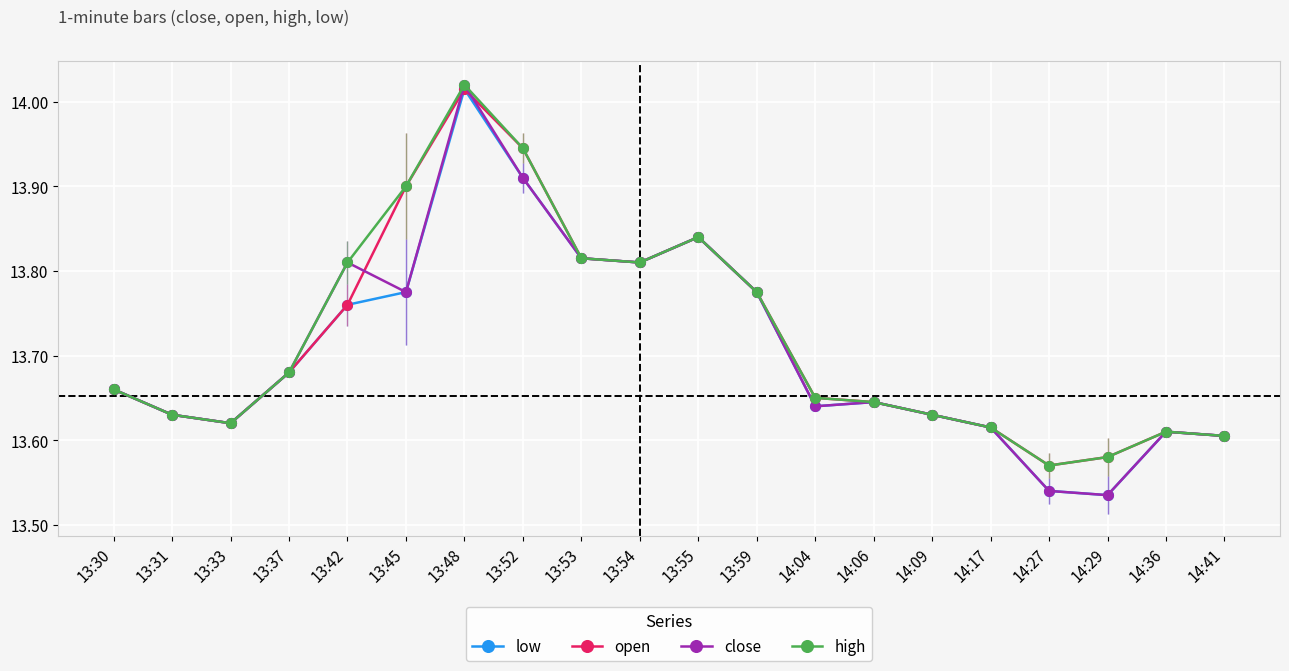

Which series has the widest spread of values?

close